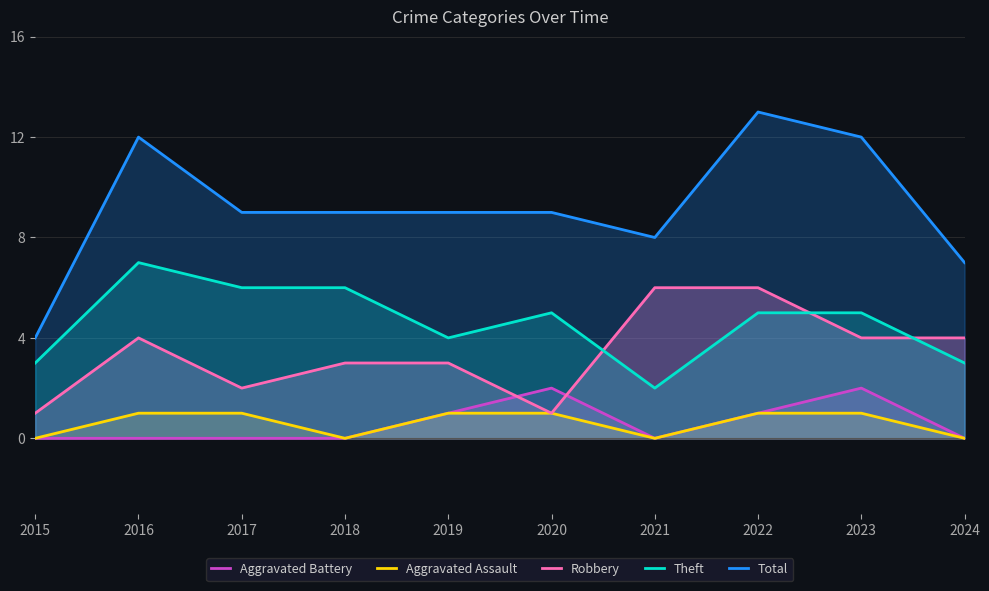

Which category has the lowest value across all series?

2015